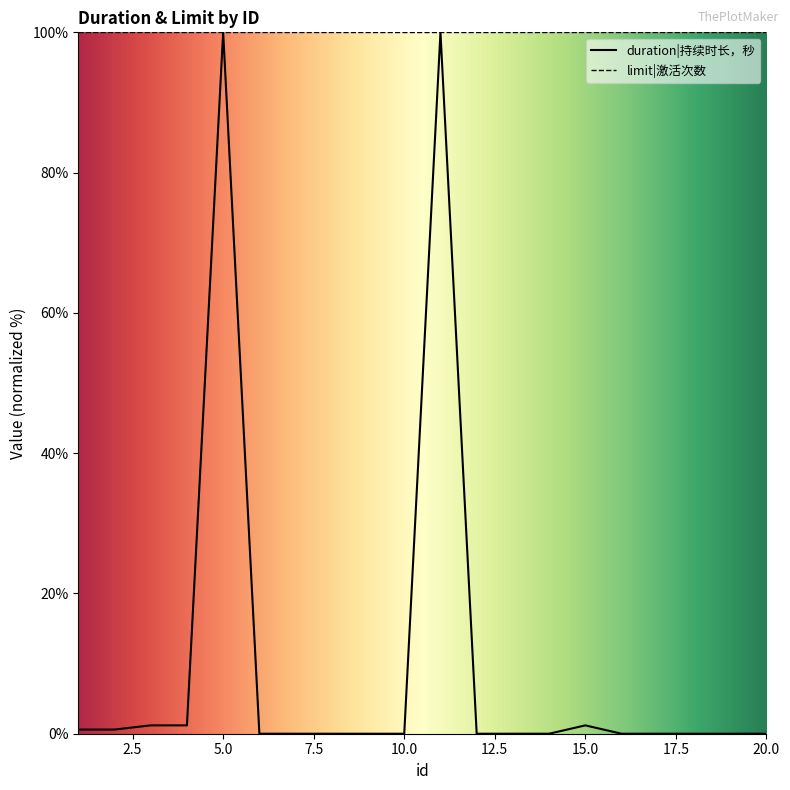

What is the average value?

10.2